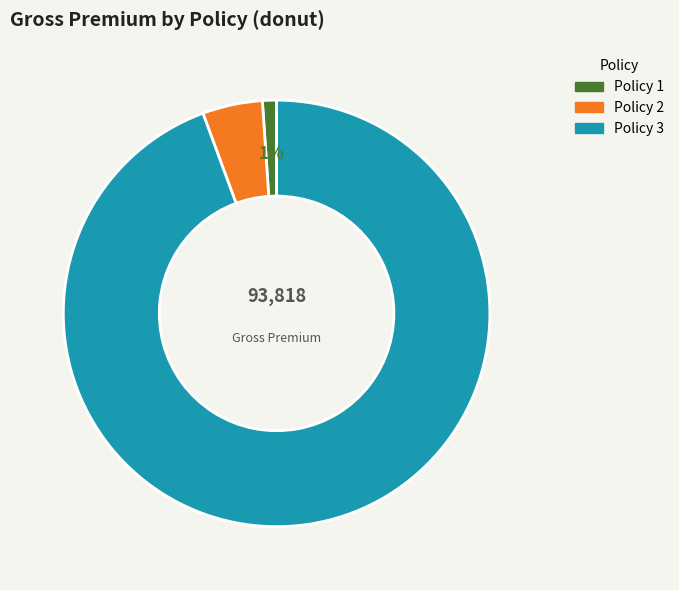

Is it true that Policy 1 is 1% of the pie?

True